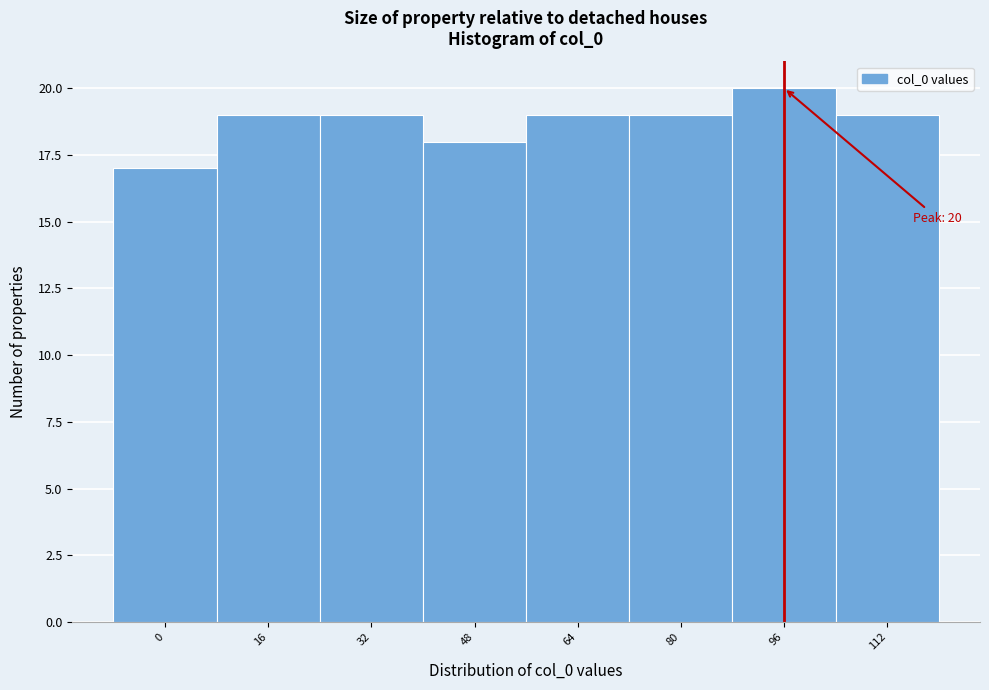

Reading left to right, what are all the values shown in this chart?

17	19	19	18	19	19	20	19